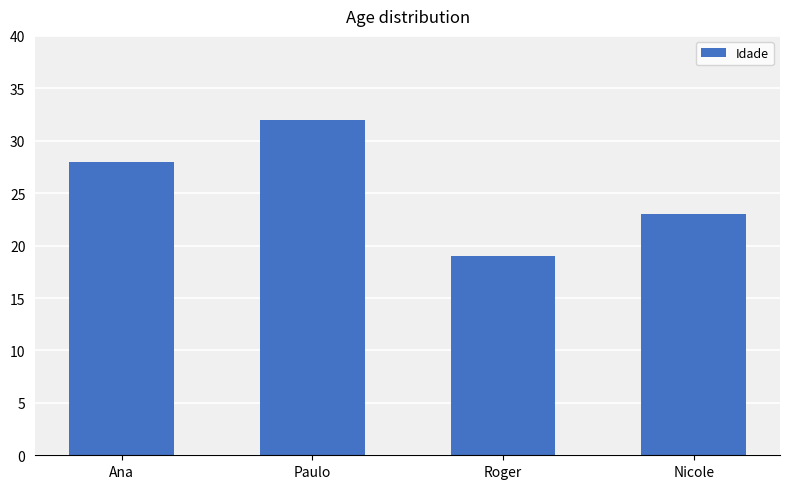

Does the chart contain stacked bars?

No